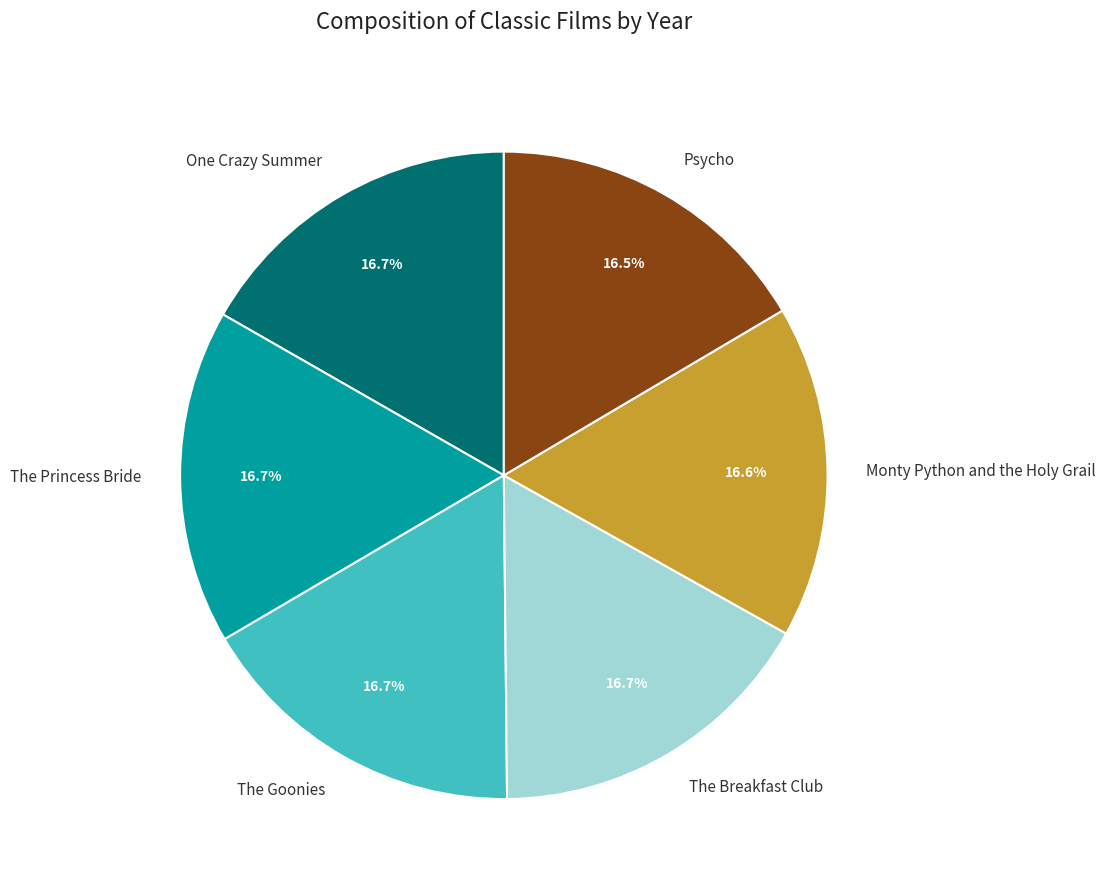

Is the sum of Psycho and The Breakfast Club greater than half?

No